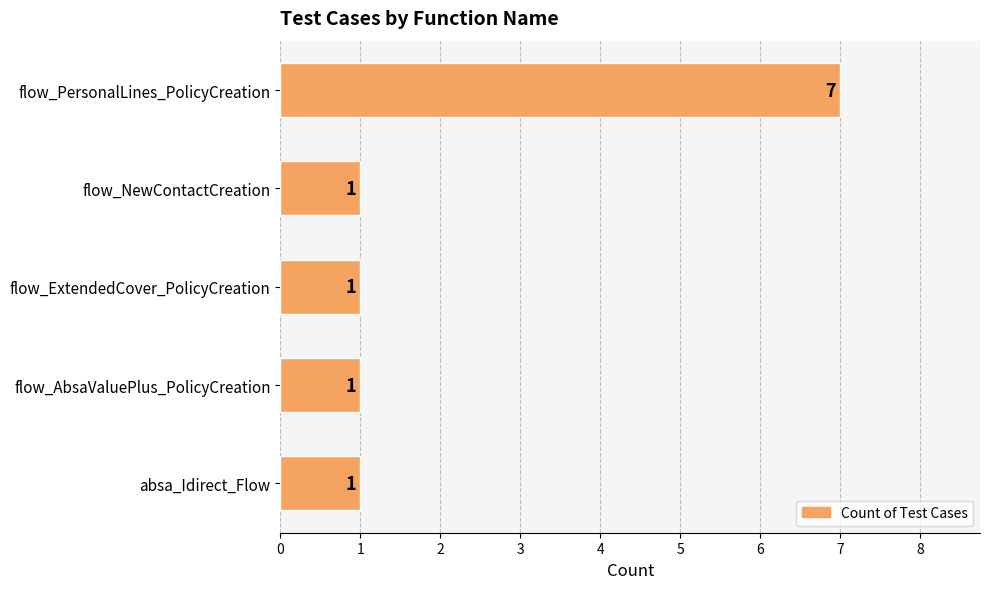

What is the difference between the maximum and second lowest values?

6